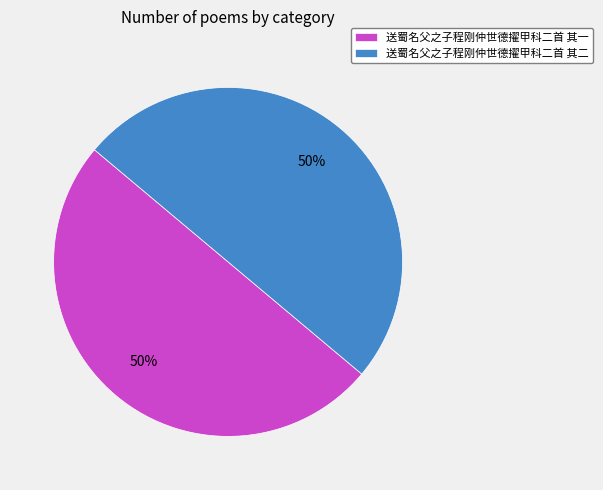

How many segments does this pie chart have?

2